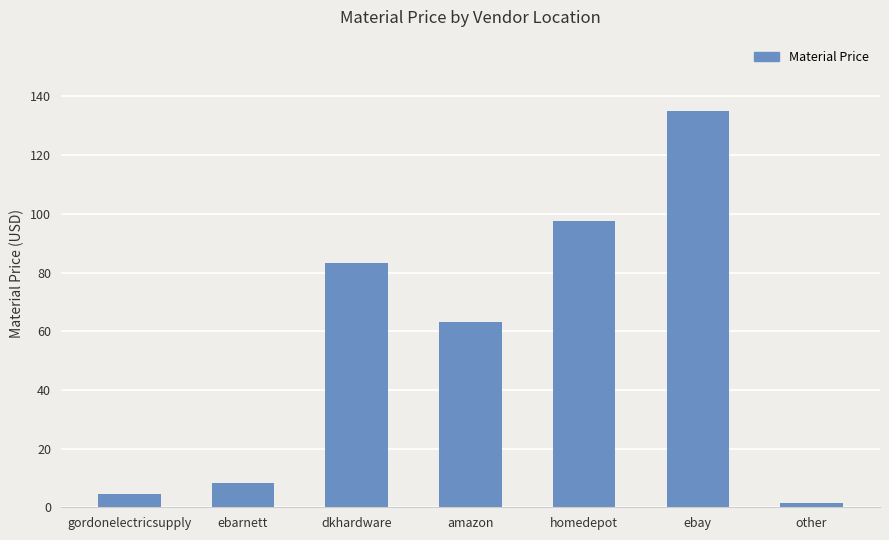

Between other and dkhardware, which is larger?

dkhardware